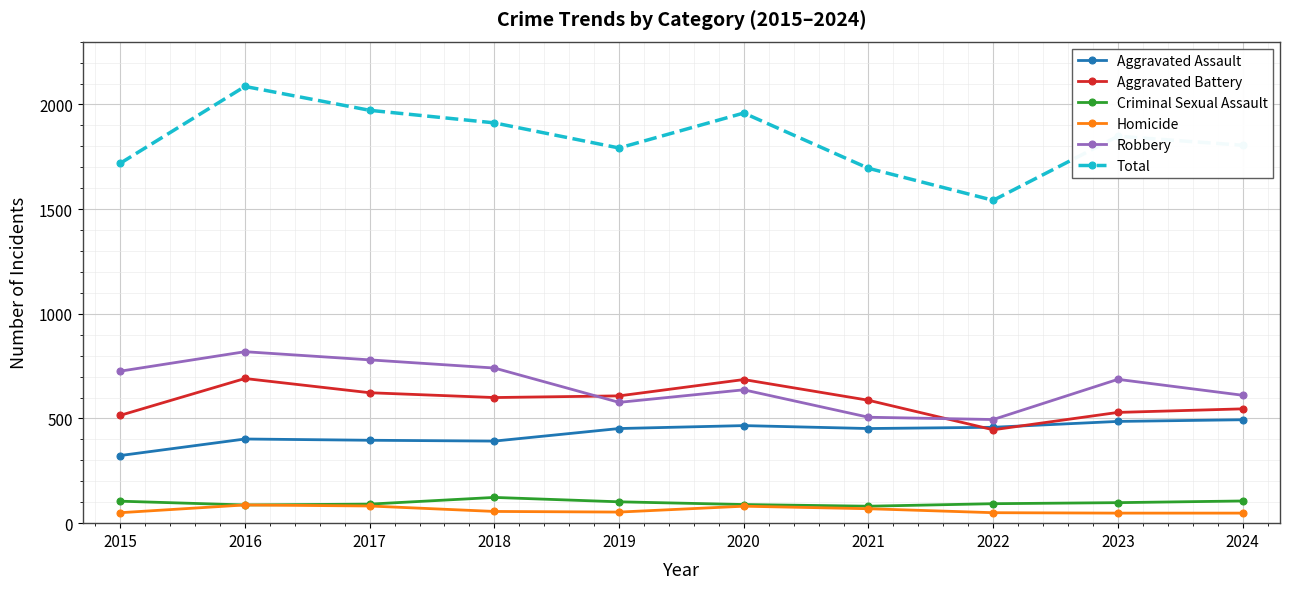

Where does the Total series first go above 1848?

2016